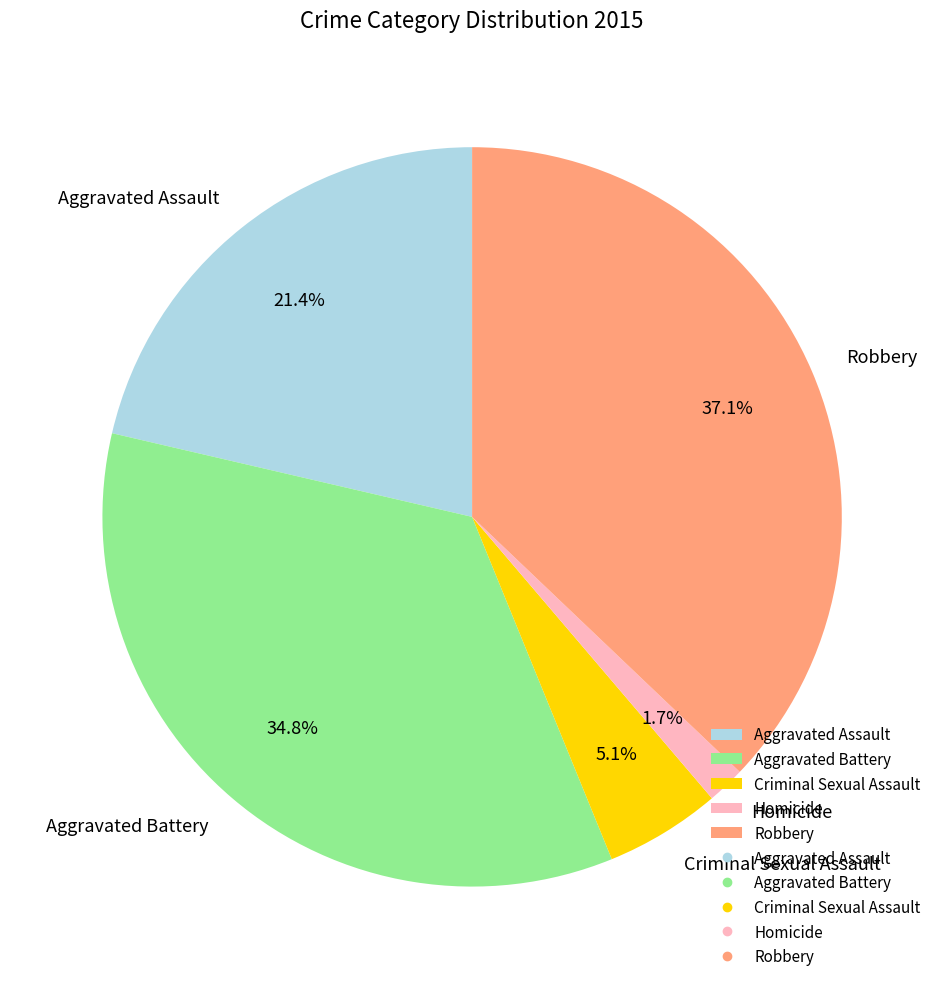

How many slices are in this pie chart?

5